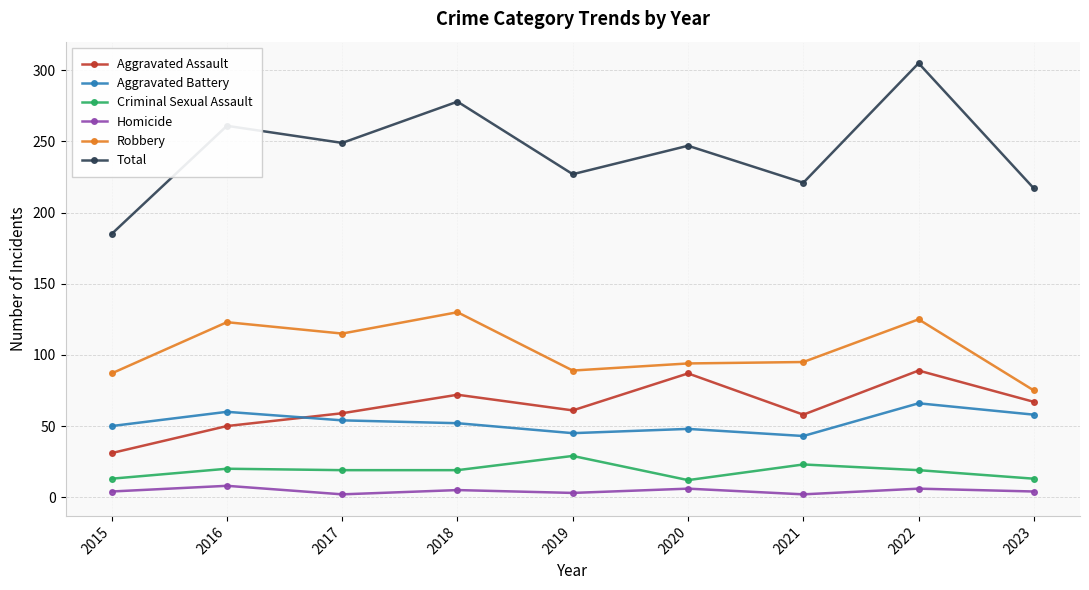

The Homicide series shows 6 at 2022. True or false?

True